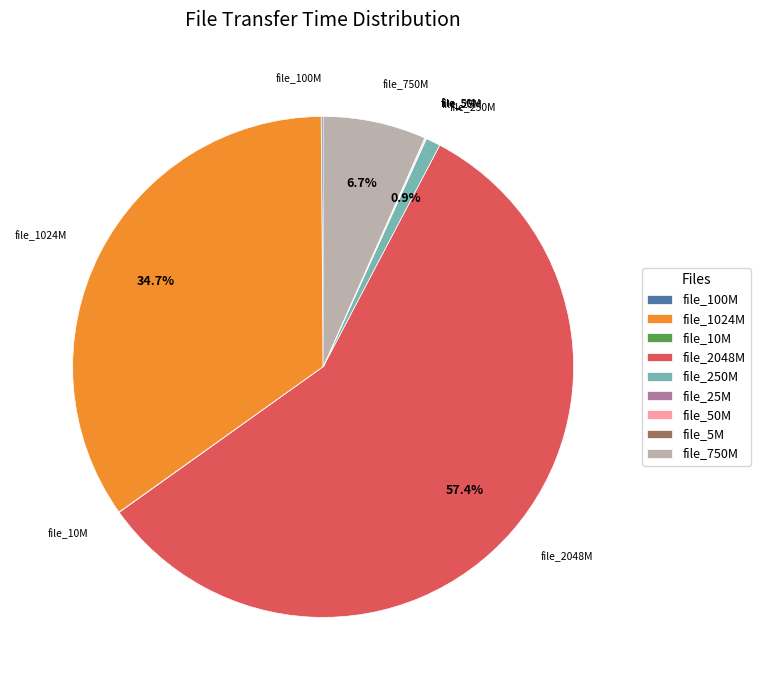

Does any single category account for the majority?

Yes